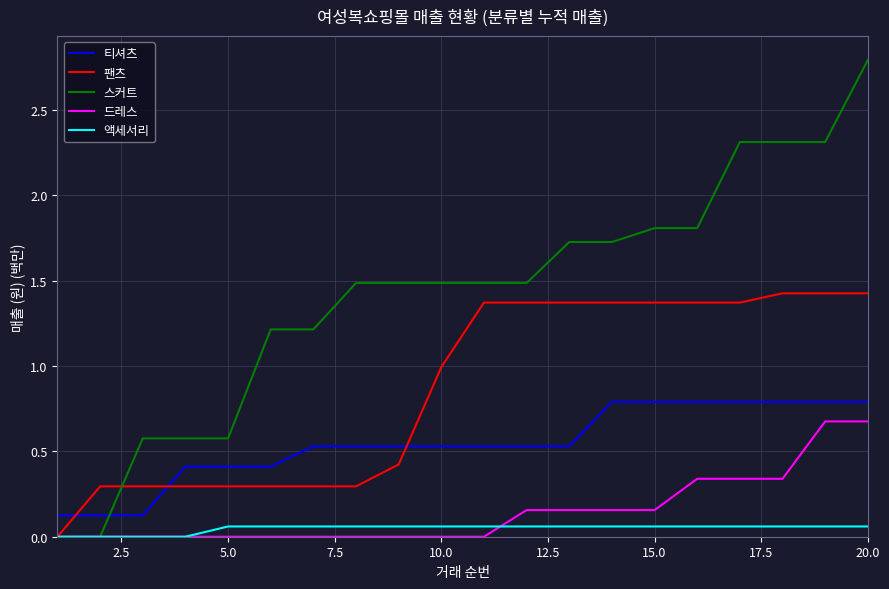

How many times do 팬츠 and 티셔츠 cross each other?

3